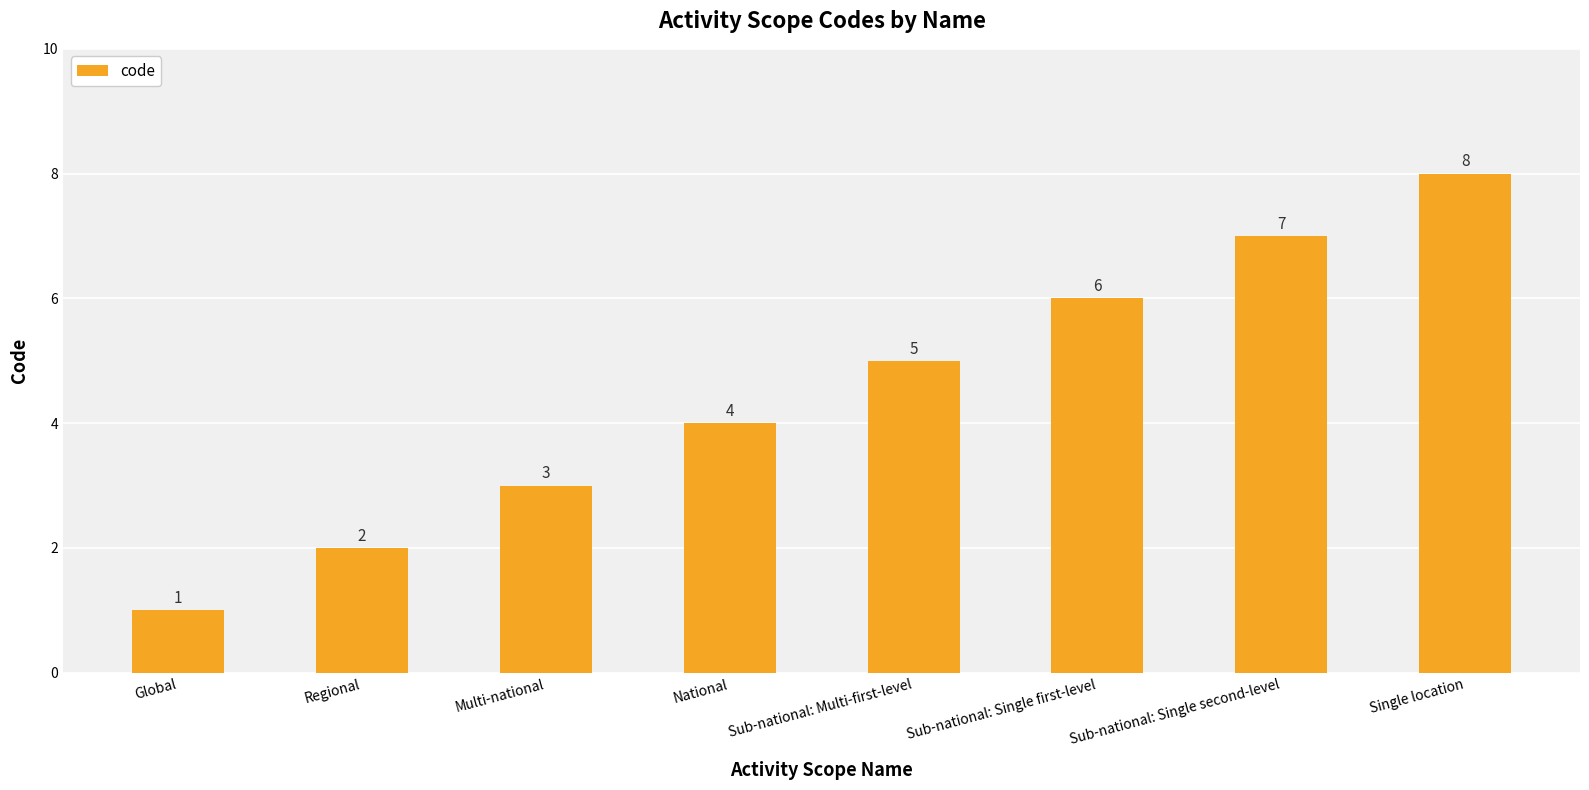

Between National and Regional, which is larger?

National